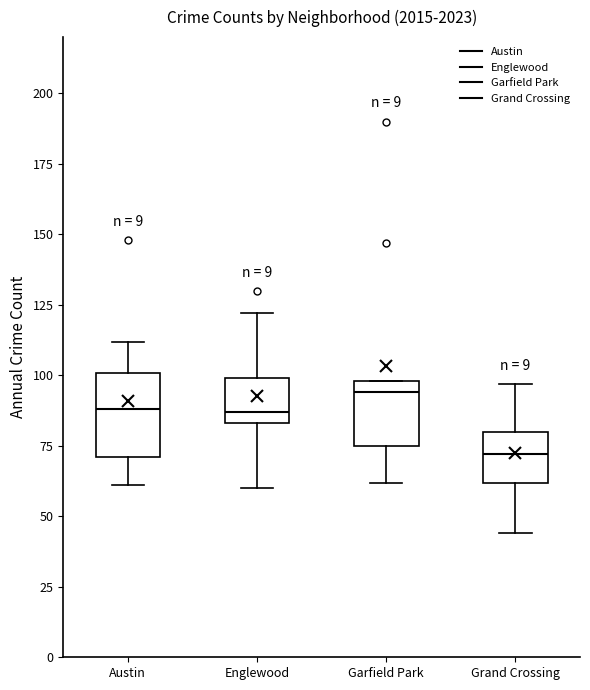

Reading left to right, read every box against the y-axis: the position of its median line, the range the box covers, and the ends of its whiskers. The values are not printed on the chart, so give them approximately, as read against the axis.

Austin: median 90, box 70 to 100, whiskers 60 to 110
Englewood: median 85 (just above the box's lower edge), box 85 to 100, whiskers 60 to 120
Garfield Park: median 95, box 75 to 100, whiskers 60 to 100
Grand Crossing: median 70, box 60 to 80, whiskers 45 to 95